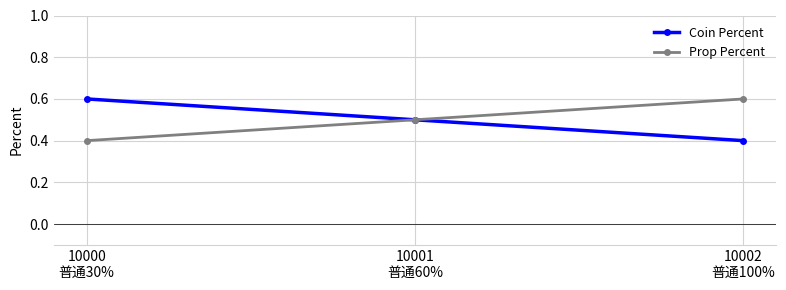

Is it true that Coin Percent equals 0.5 at 10001
普通60%?

True